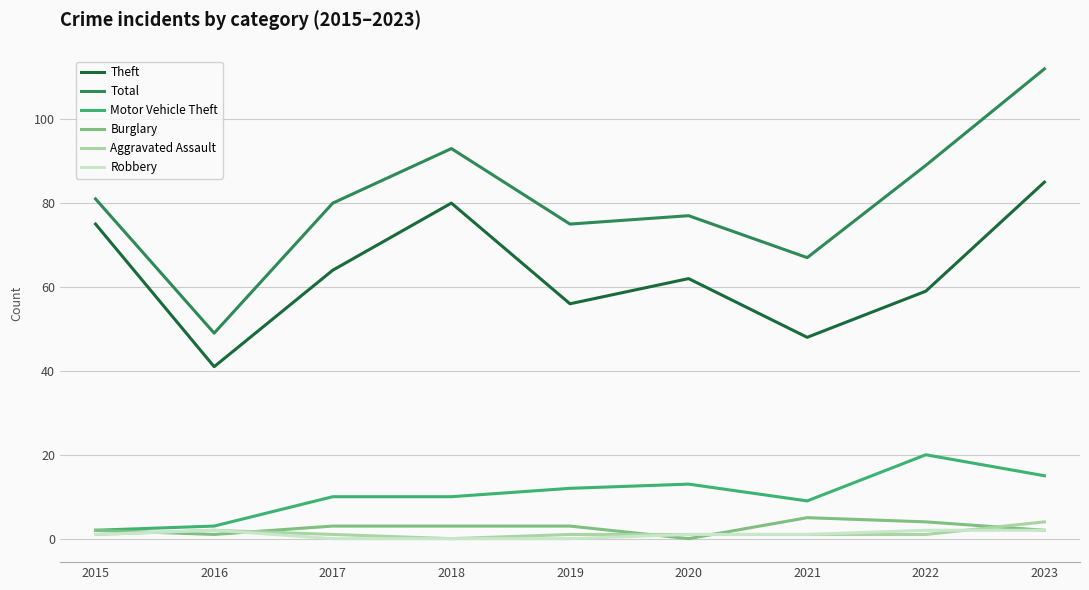

True or false: Robbery has a value of 0 at 2019.

True